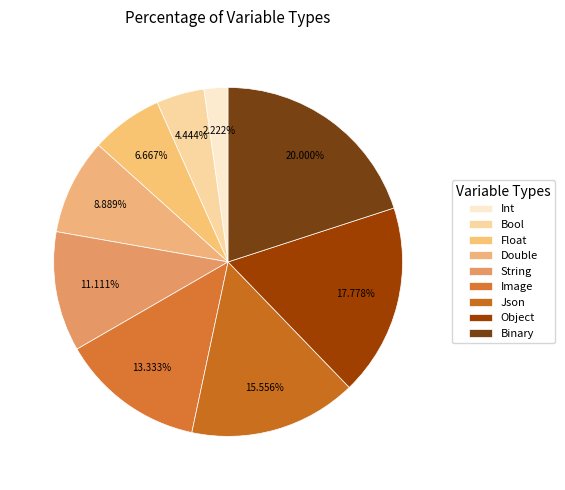

How many slices are in this pie chart?

9